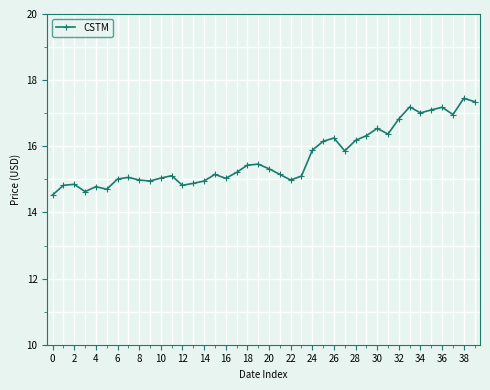

What is the difference between the maximum and minimum values?

2.9